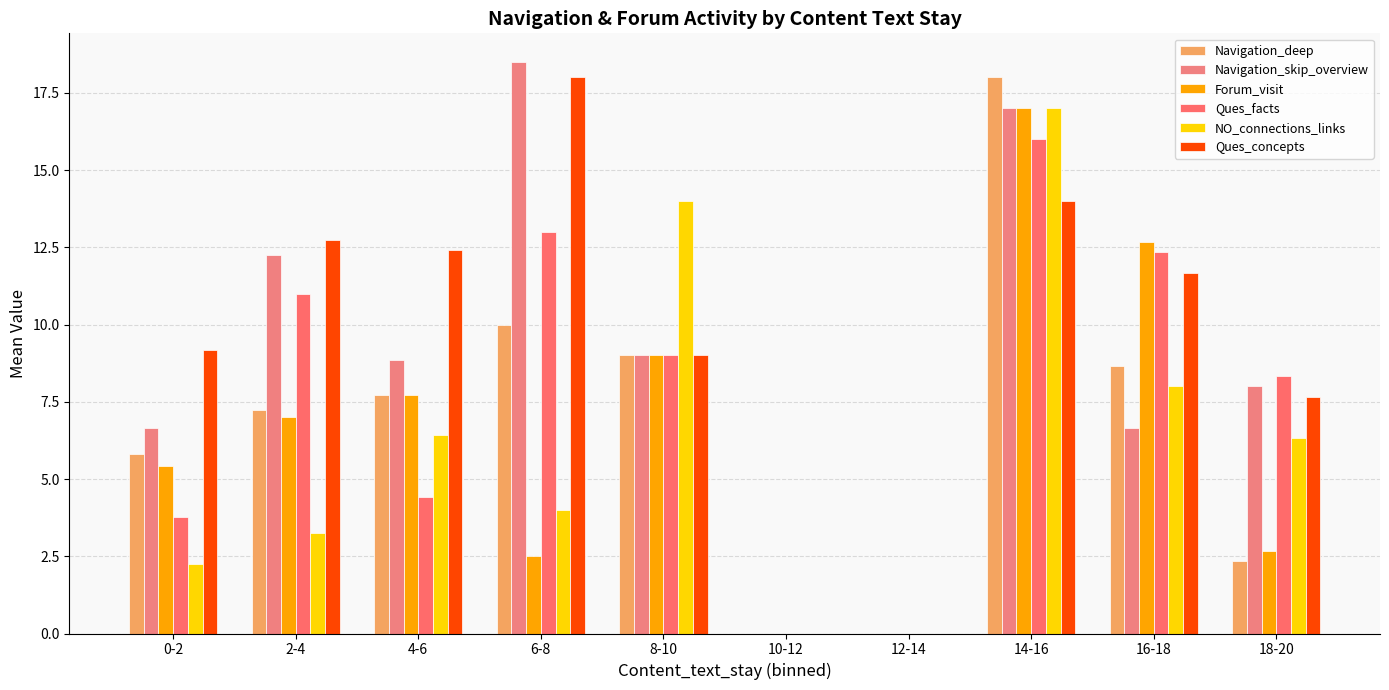

Which series changed the most between 0-2 and 2-4?

Ques_facts